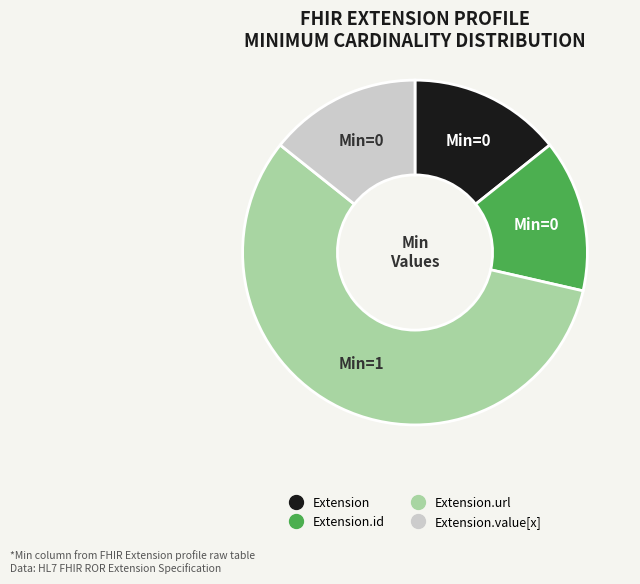

Is there a majority slice in this chart?

Yes